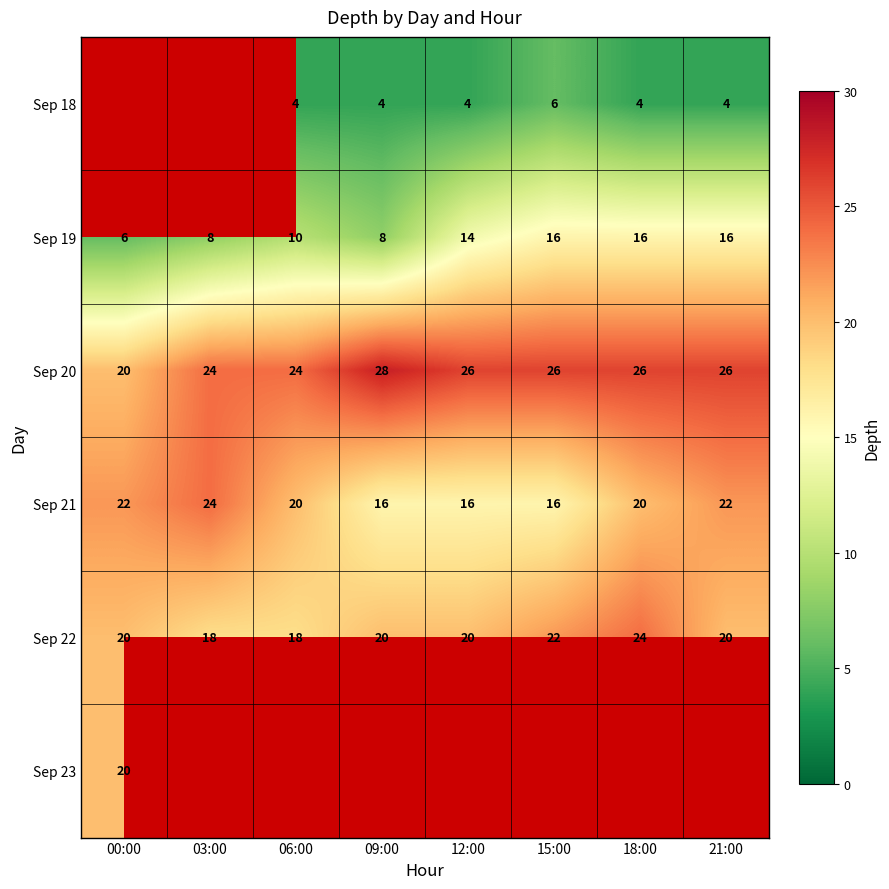

Count the Sep 20 values in the range 24 to 26.

6